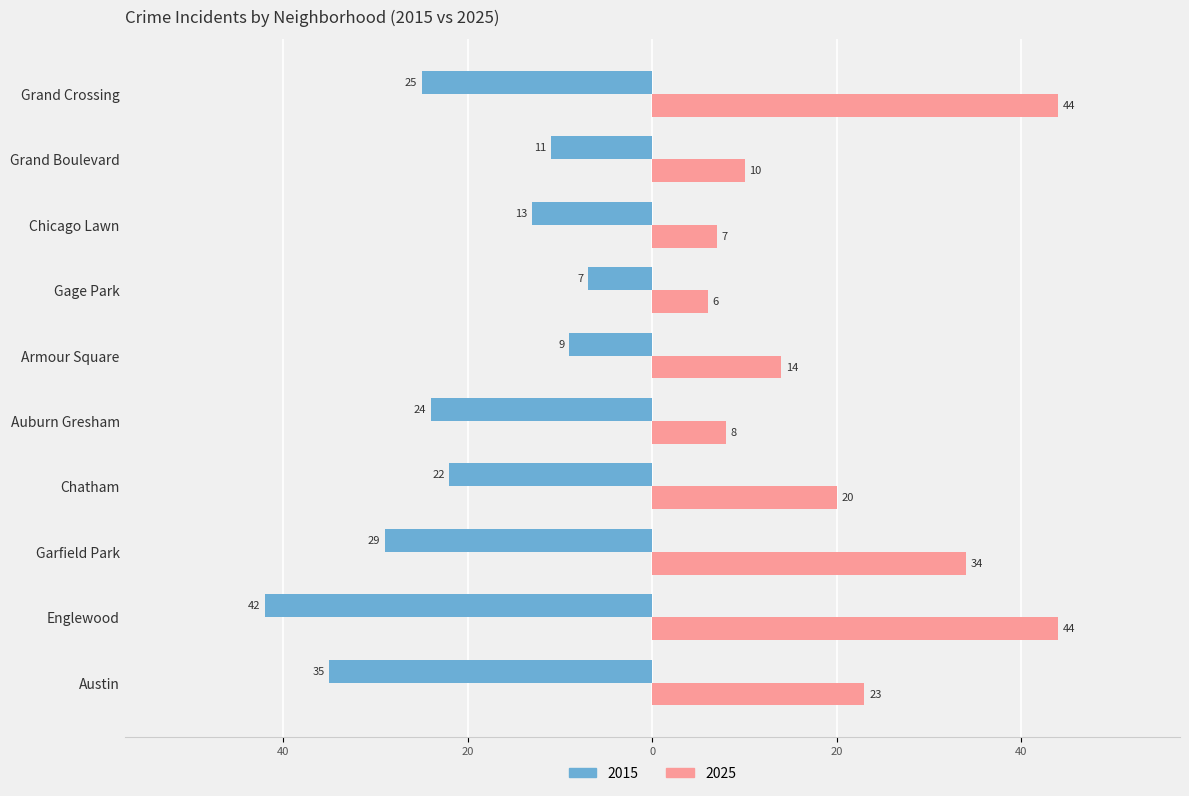

What is the label of the 4th bar from the left?

Chatham